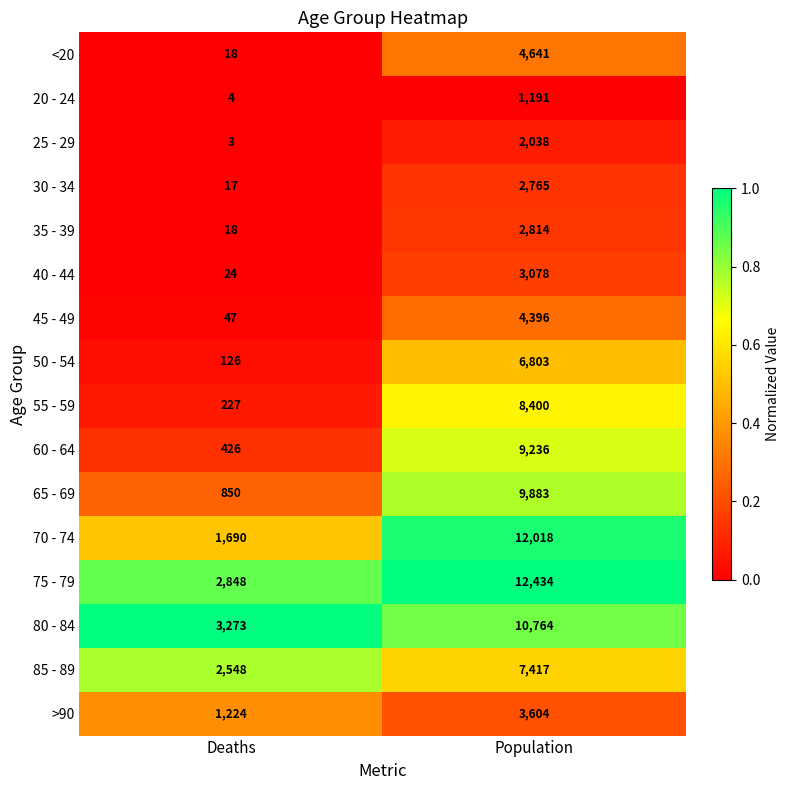

Count the number of data series in this chart.

16